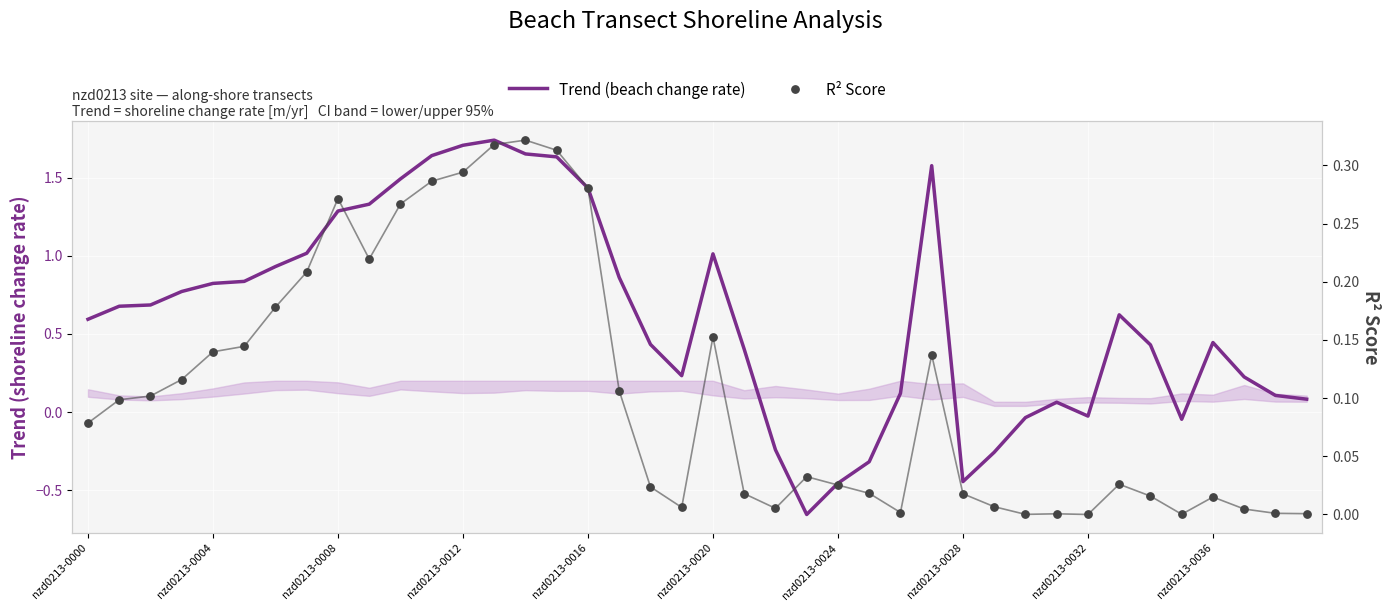

Which series reaches the maximum Y coordinate?

Trend (beach change rate)